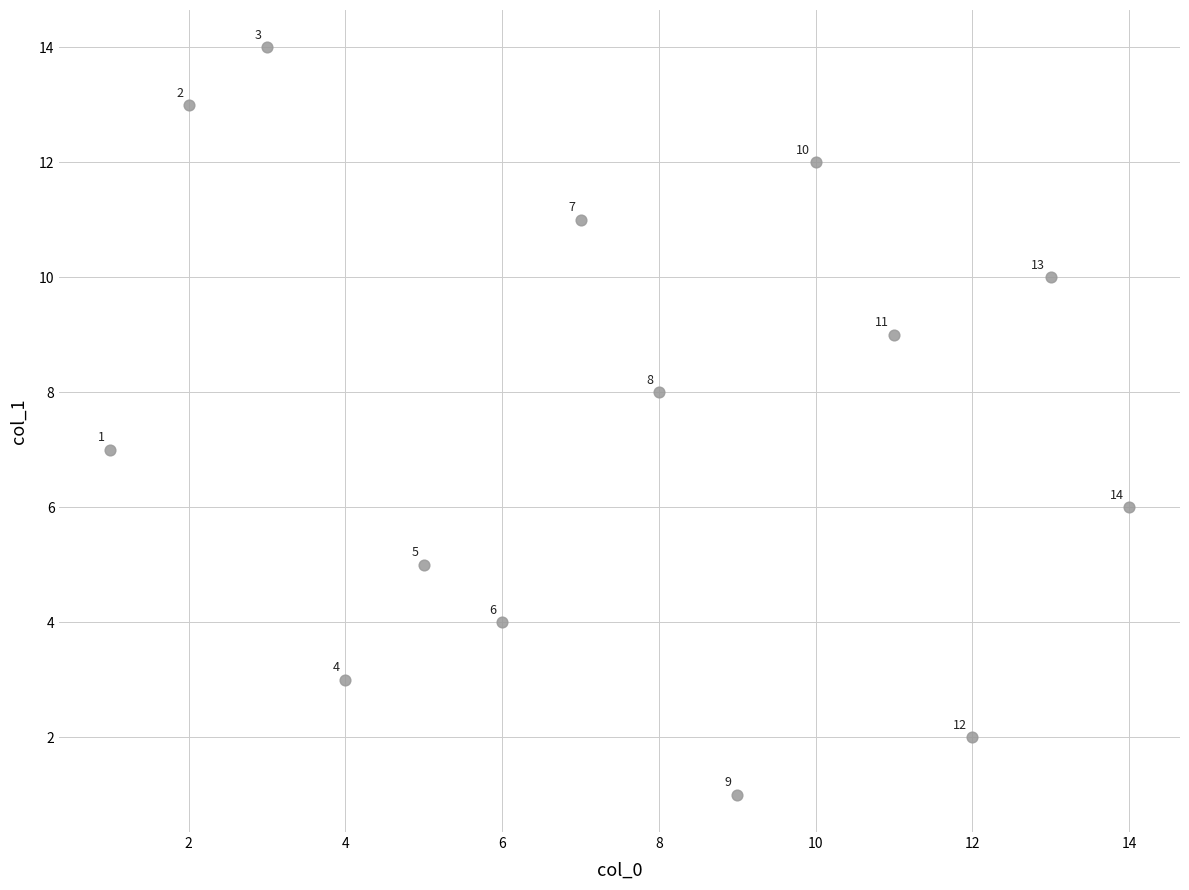

What Y value in the scatter plot is closest to 7?

7